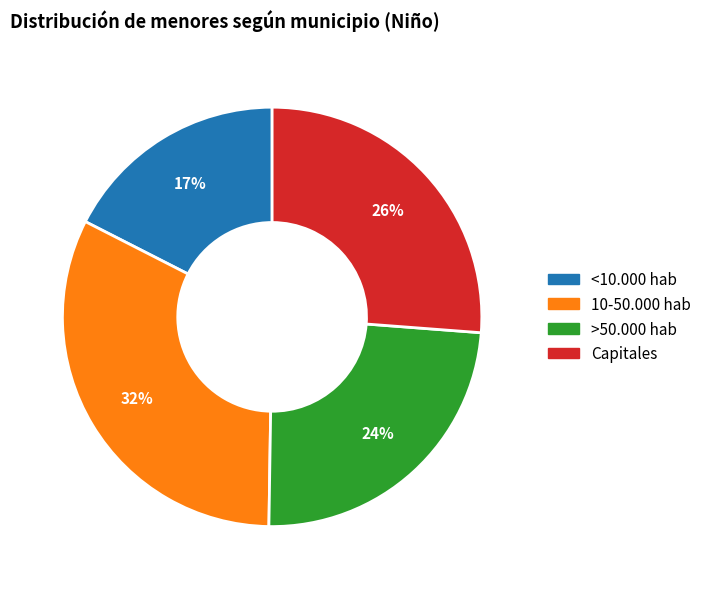

Approximately how many times larger is the value at 10-50.000 hab compared to >50.000 hab?

1.3